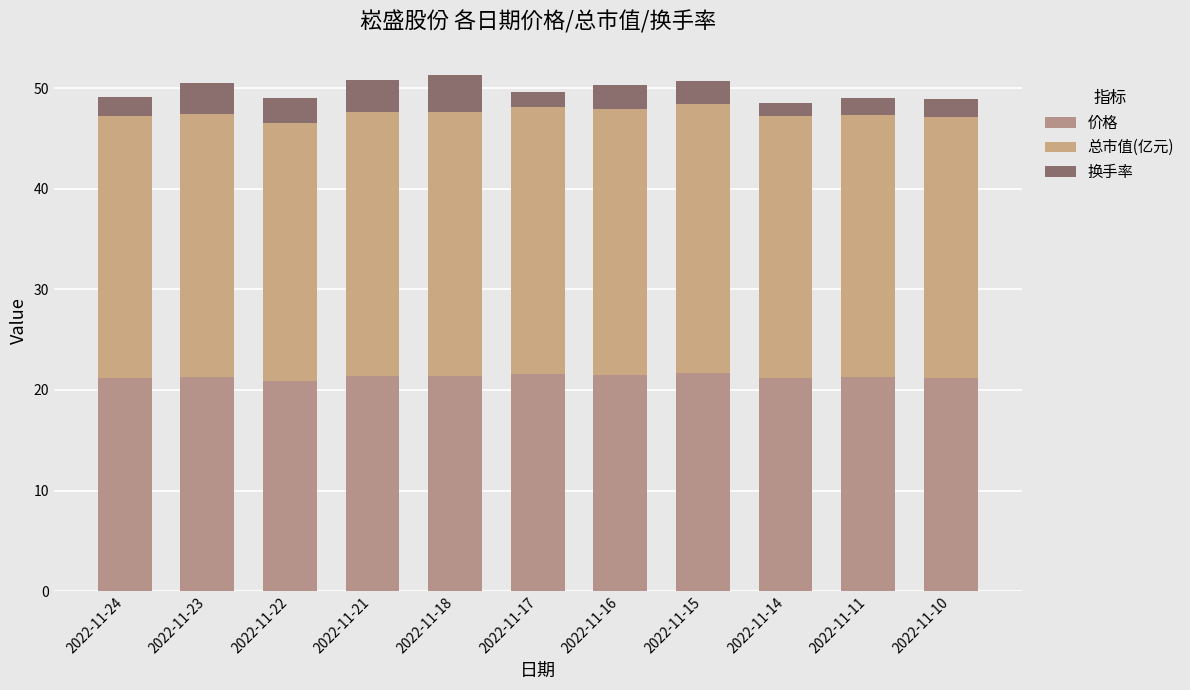

Between 2022-11-23 and 2022-11-22, which series saw the biggest shift?

换手率